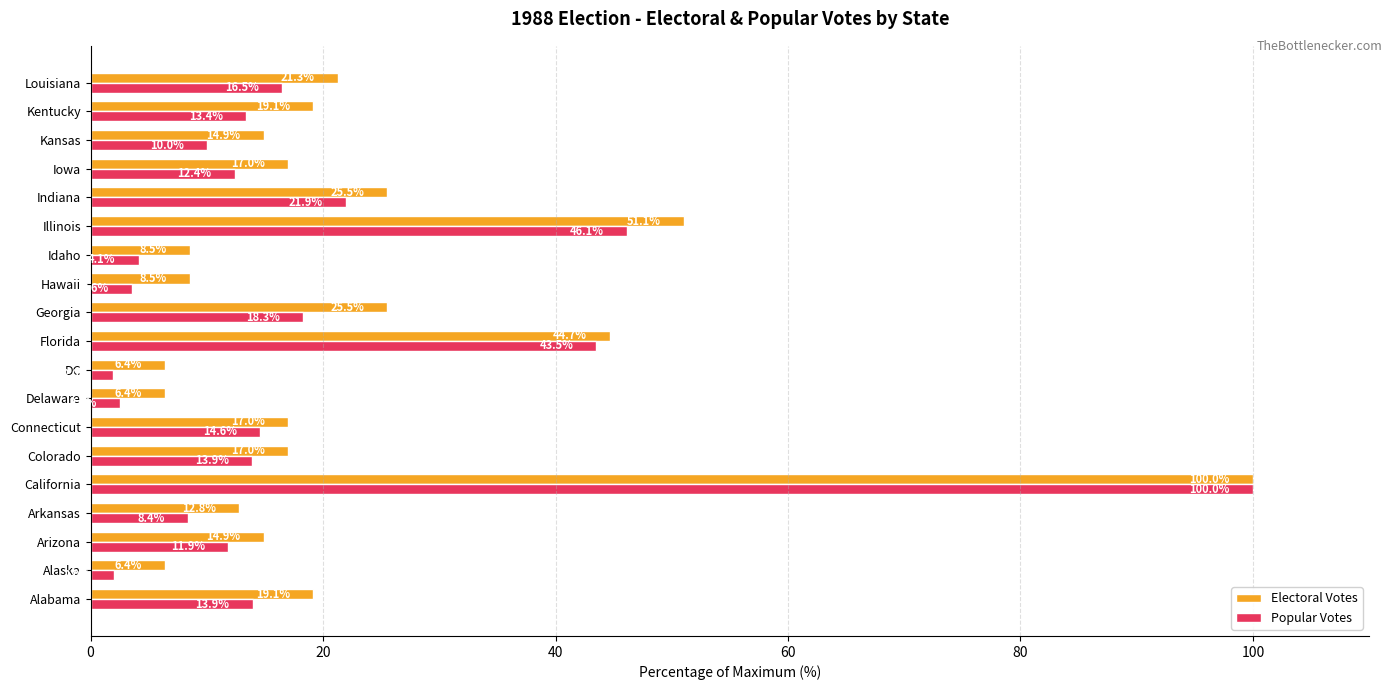

At which category is the sum across all series the highest?

California